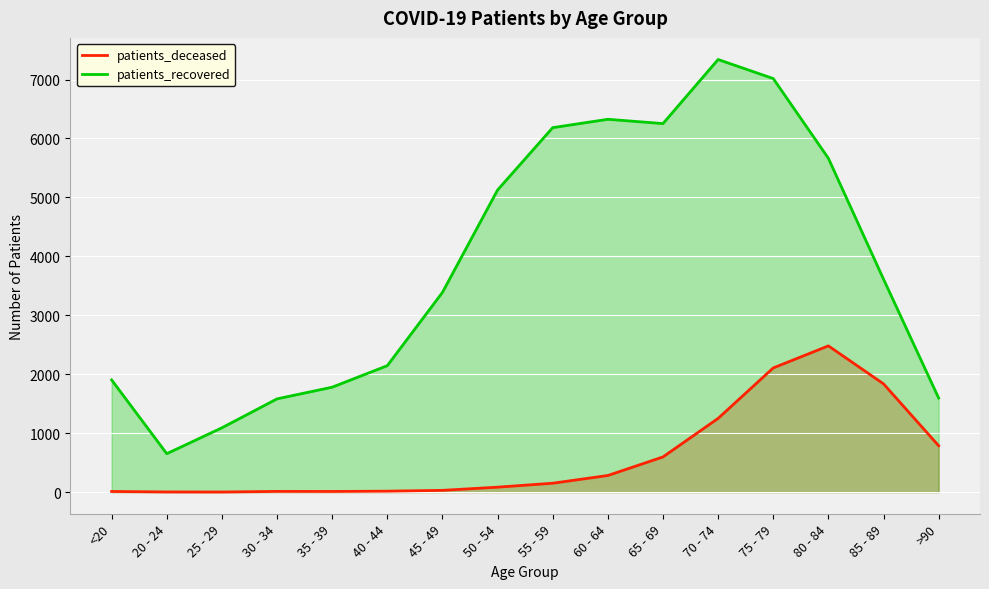

At which label does patients_recovered first exceed 3613?

50 - 54